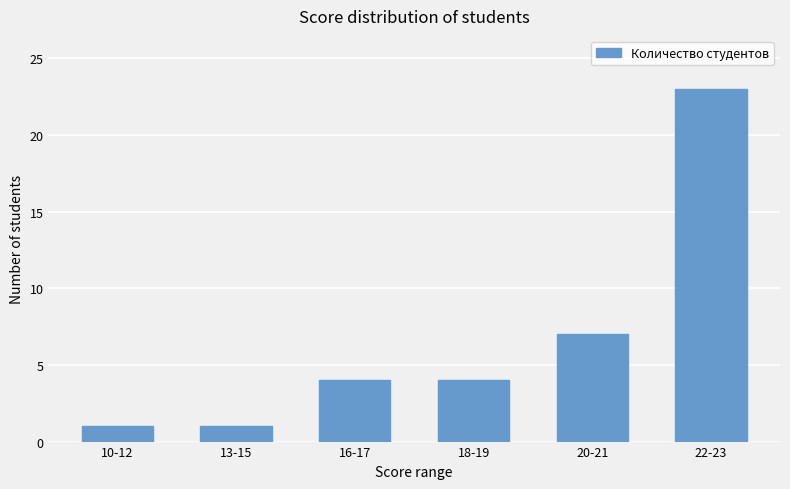

What is the greatest value displayed?

23